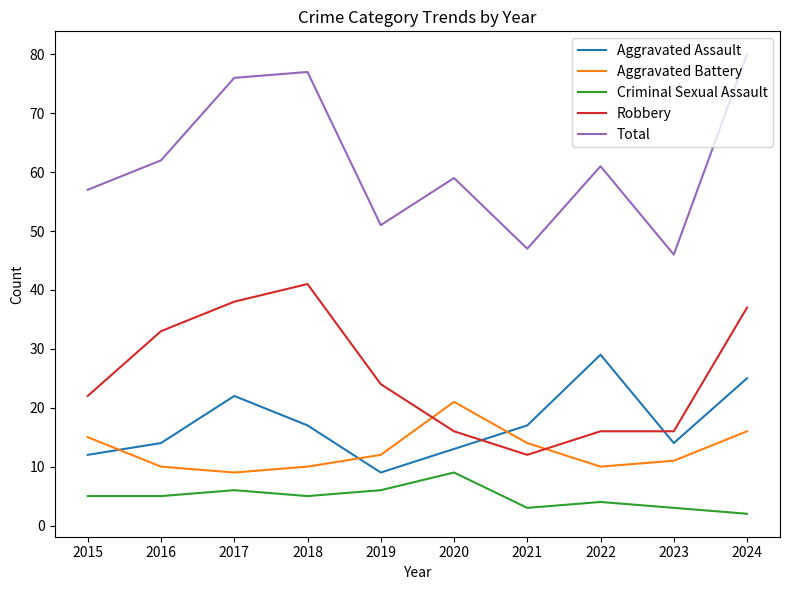

Reading left to right, what are all the values shown in this chart?

Aggravated Assault: 2015=12	2016=14	2017=22	2018=17	2019=9	2020=13	2021=17	2022=29	2023=14	2024=25
Aggravated Battery: 2015=15	2016=10	2017=9	2018=10	2019=12	2020=21	2021=14	2022=10	2023=11	2024=16
Criminal Sexual Assault: 2015=5	2016=5	2017=6	2018=5	2019=6	2020=9	2021=3	2022=4	2023=3	2024=2
Robbery: 2015=22	2016=33	2017=38	2018=41	2019=24	2020=16	2021=12	2022=16	2023=16	2024=37
Total: 2015=57	2016=62	2017=76	2018=77	2019=51	2020=59	2021=47	2022=61	2023=46	2024=80